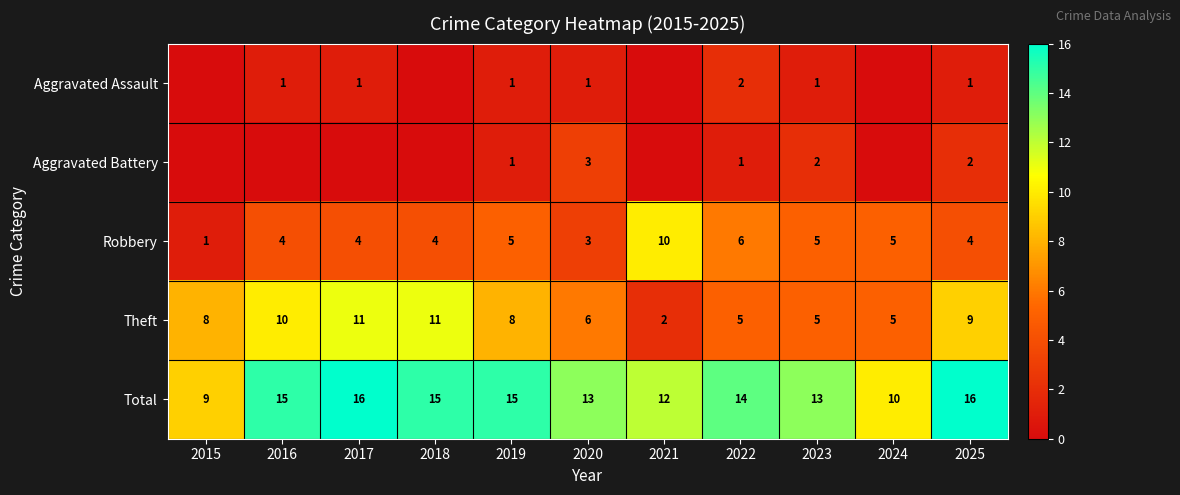

At which category is the sum across all series the highest?

2017